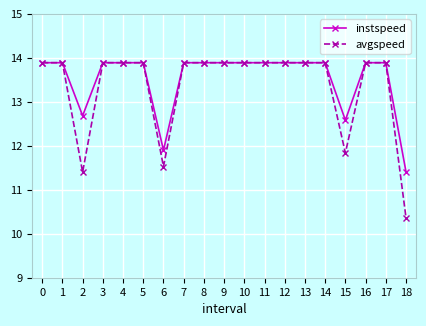

How many lines are shown in the chart?

2